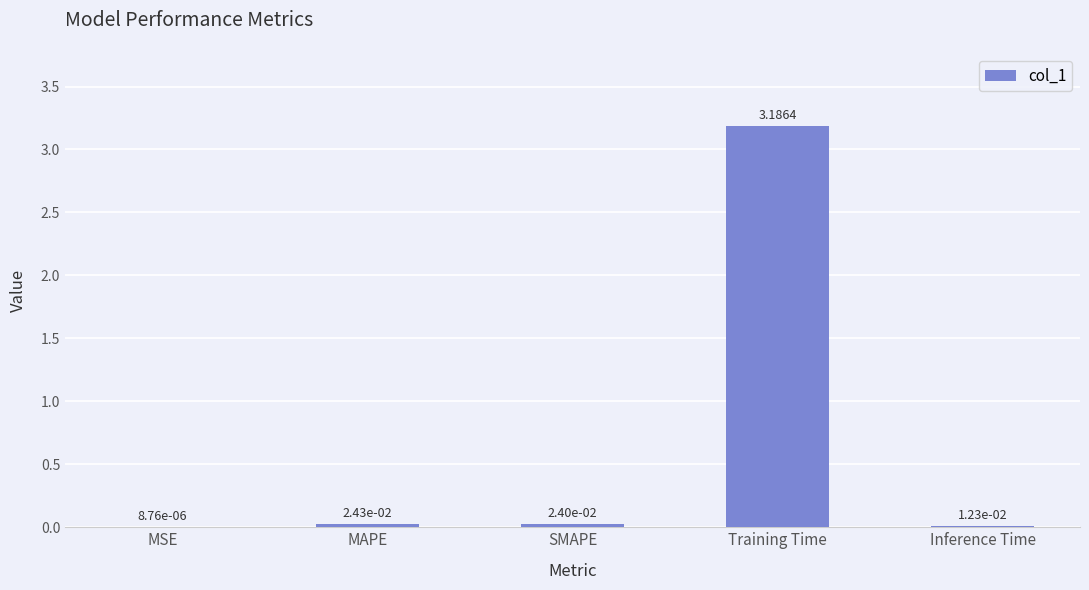

At which category does the chart reach its peak across all series?

Training Time